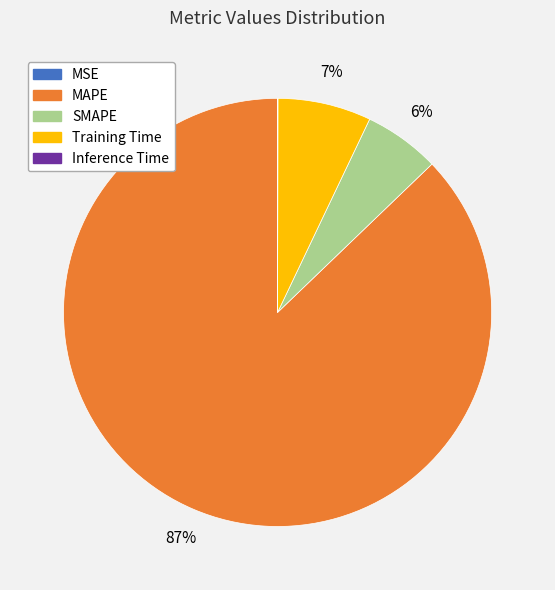

To the nearest percent, what is the difference between the largest and smallest slice percentages?

87%